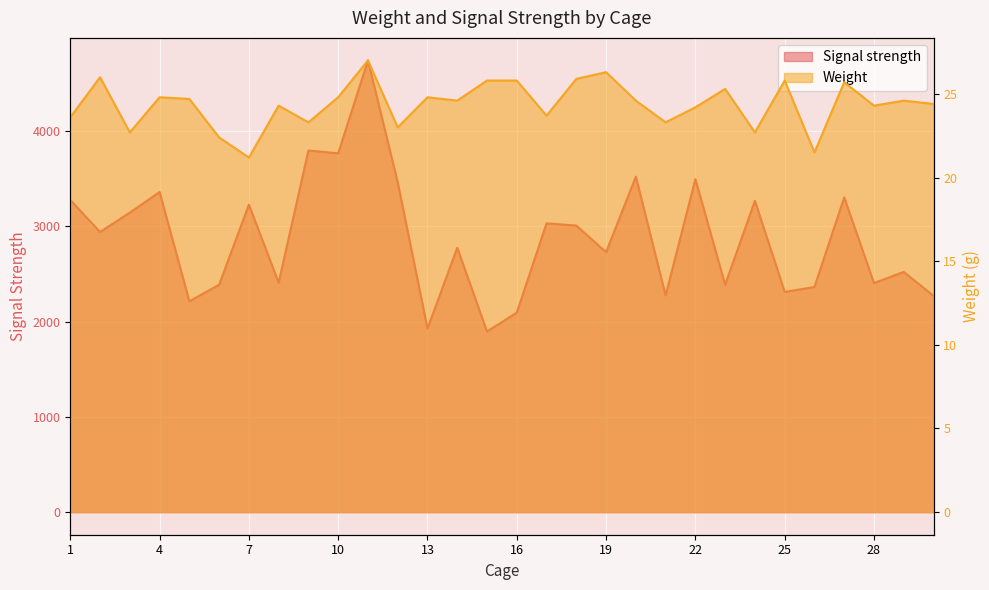

What are all the series names shown in the legend?

Weight, Signal strength